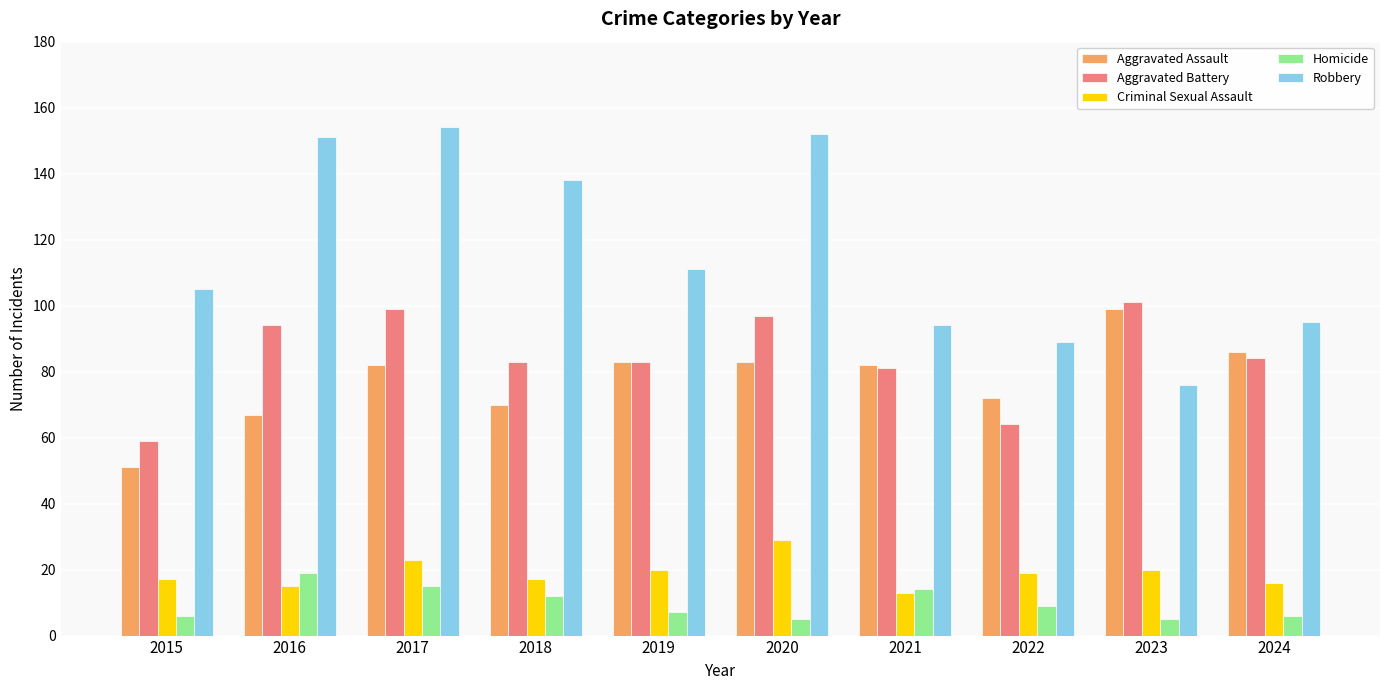

What is the difference between the Aggravated Battery values at 2021 and 2018?

2